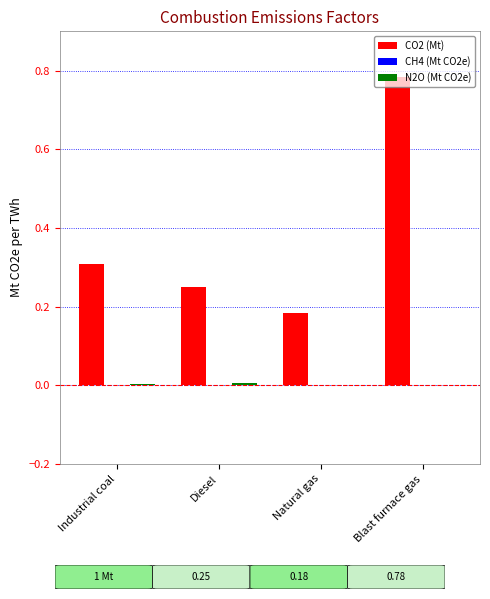

Which series has the largest total across all categories?

CO2 (Mt)